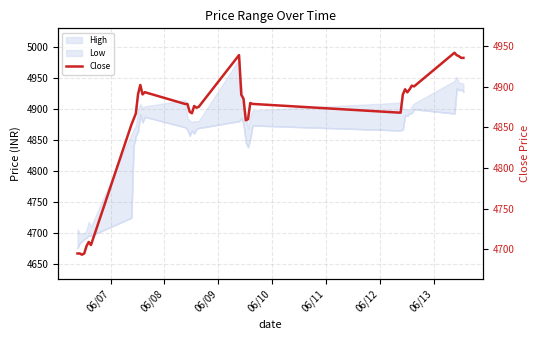

What is the smallest value displayed?

4693.5